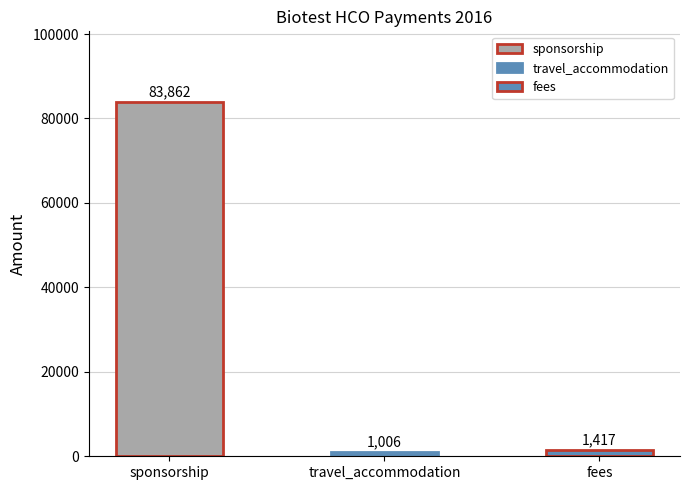

Reading left to right, what are all the values shown in this chart?

sponsorship=83862	travel_accommodation=1006	fees=1417